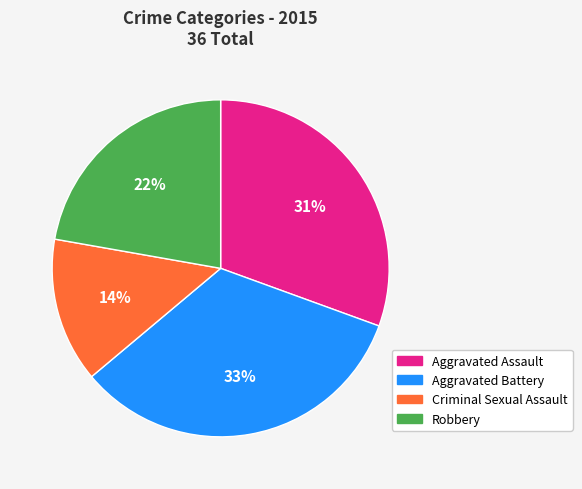

To the nearest percent, what is the average slice percentage?

25%